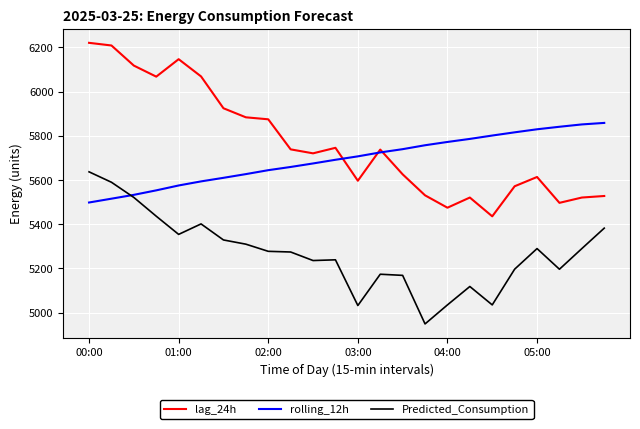

What is the minimum value shown in the chart?

4949.2